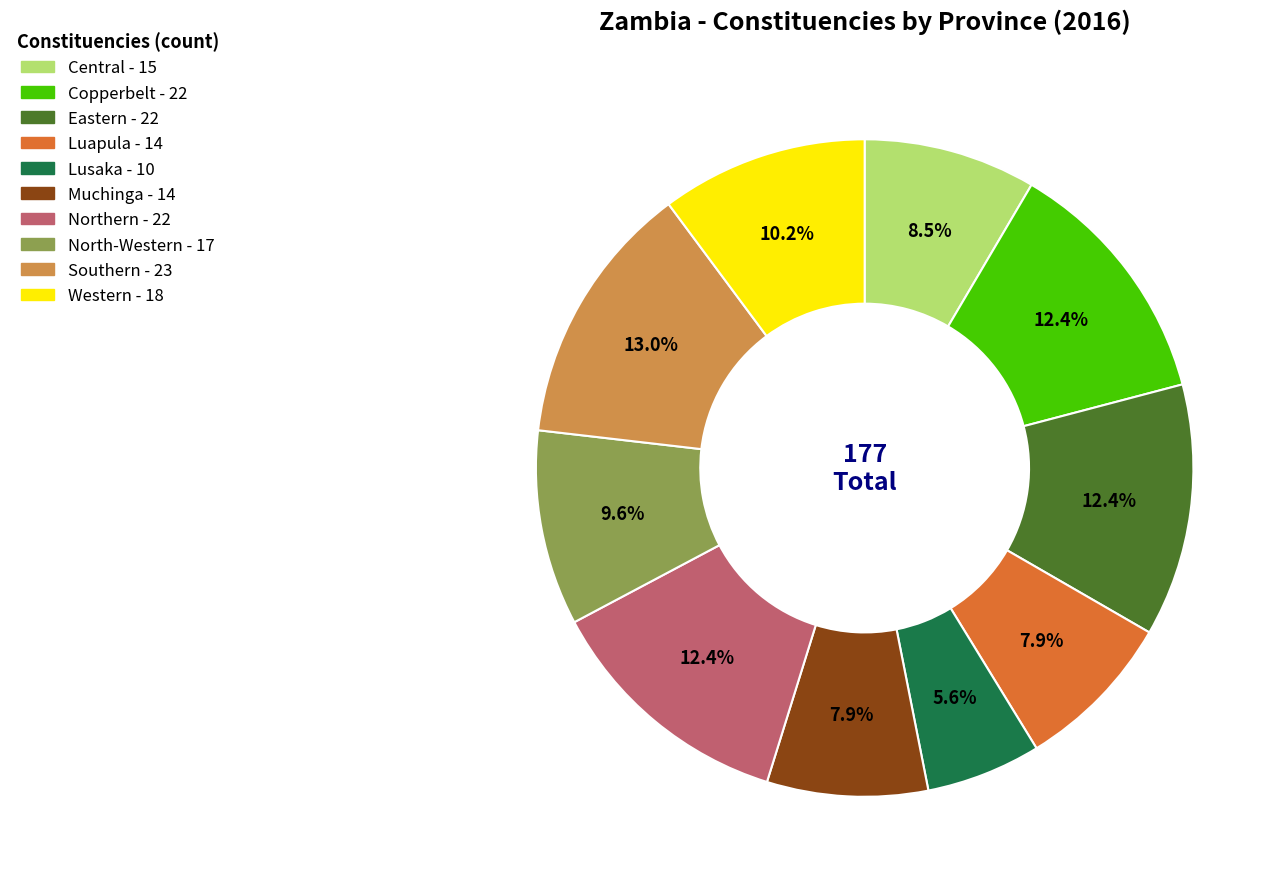

To the nearest percent, what is the combined percentage of North-Western and Northern?

22%